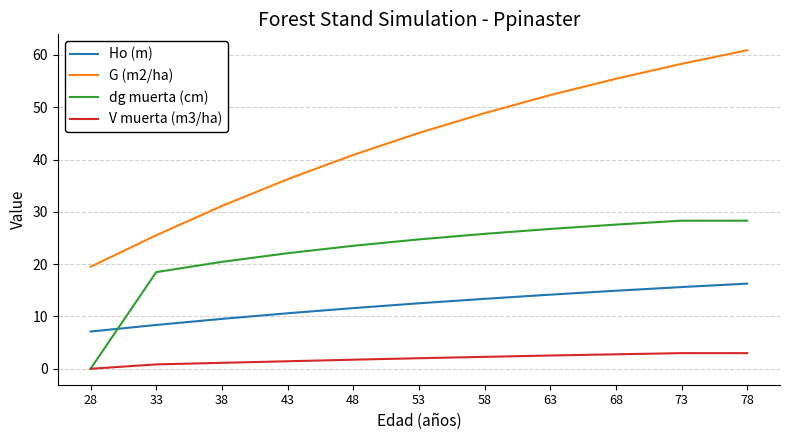

Is the value of V muerta (m3/ha) at 68 greater than the value of dg muerta (cm) at 63?

No